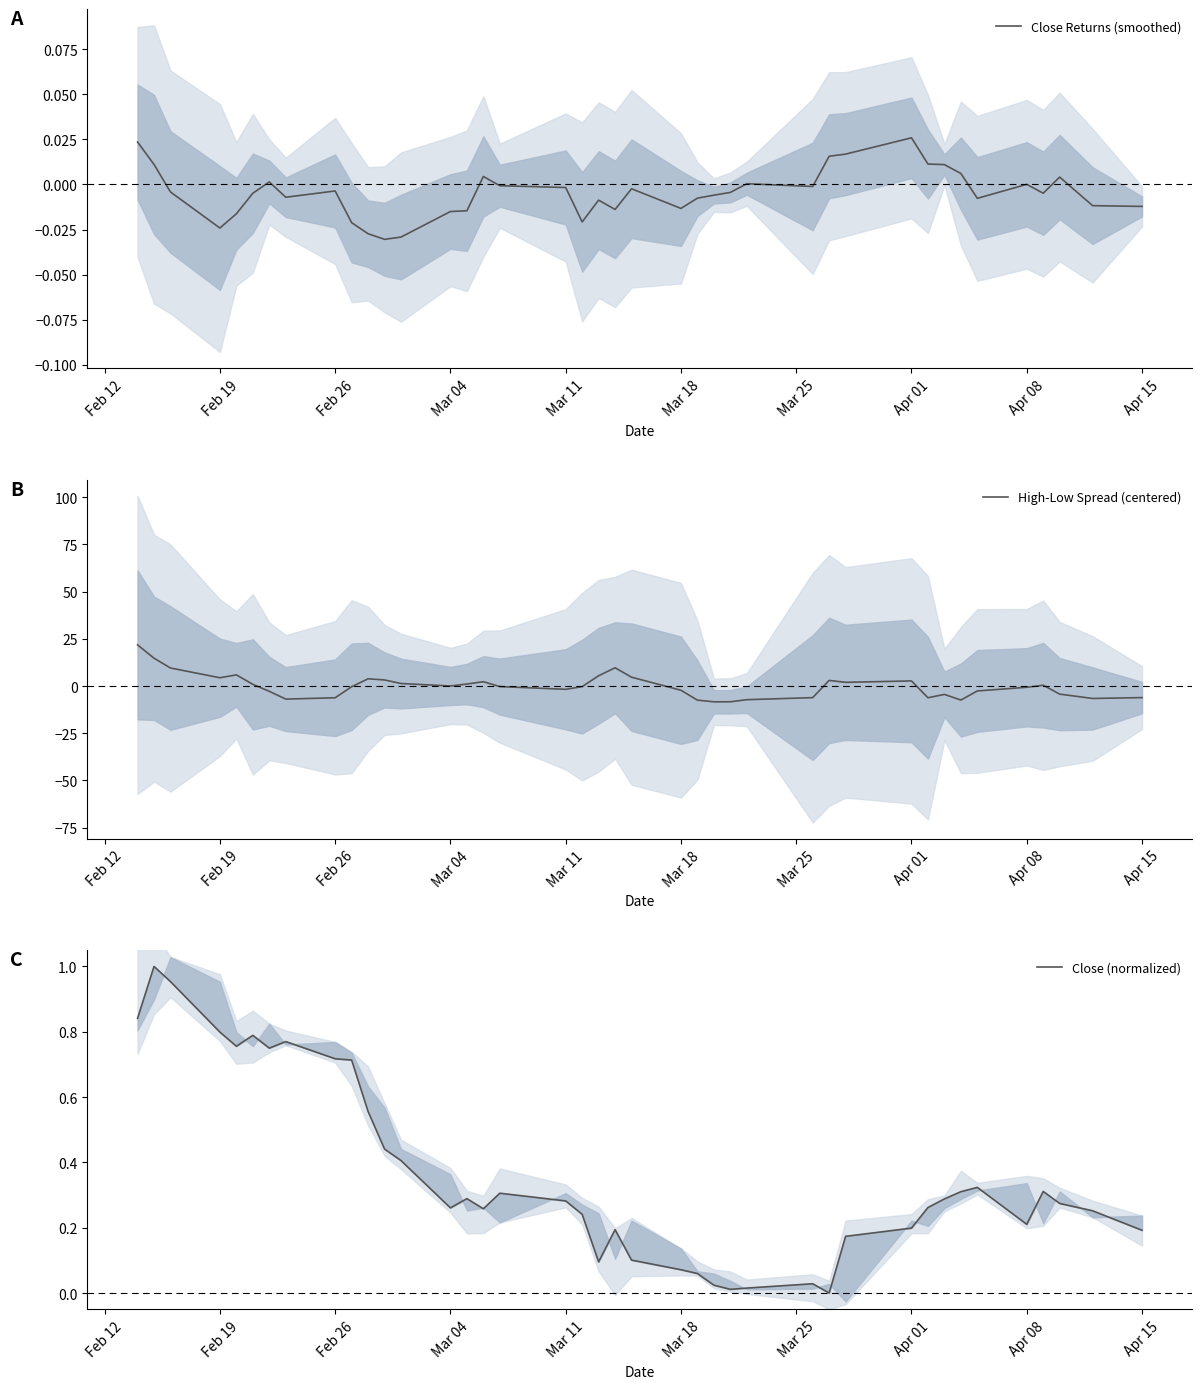

What are all the series names shown in the legend?

Close Returns (smoothed), High-Low Spread (centered), Close (normalized)